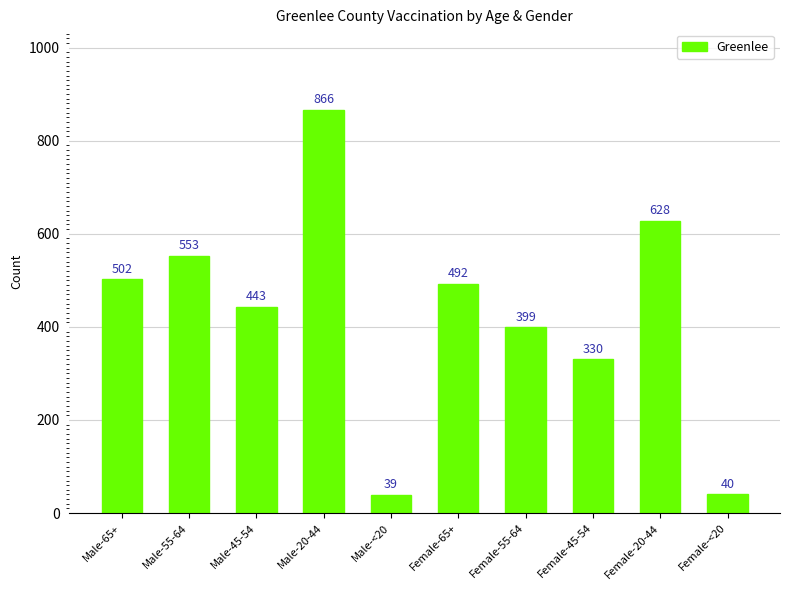

The chart shows a value of 268 at Female-65+. True or false?

False